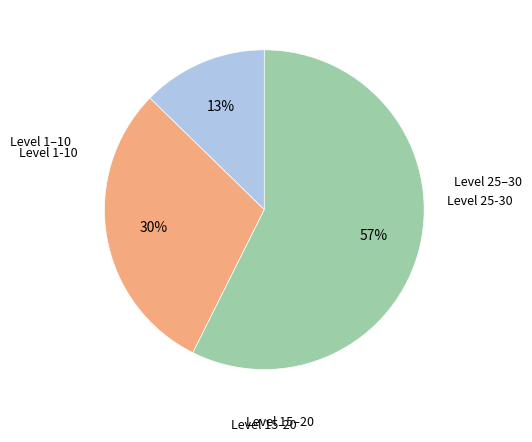

Is there a majority slice in this chart?

Yes